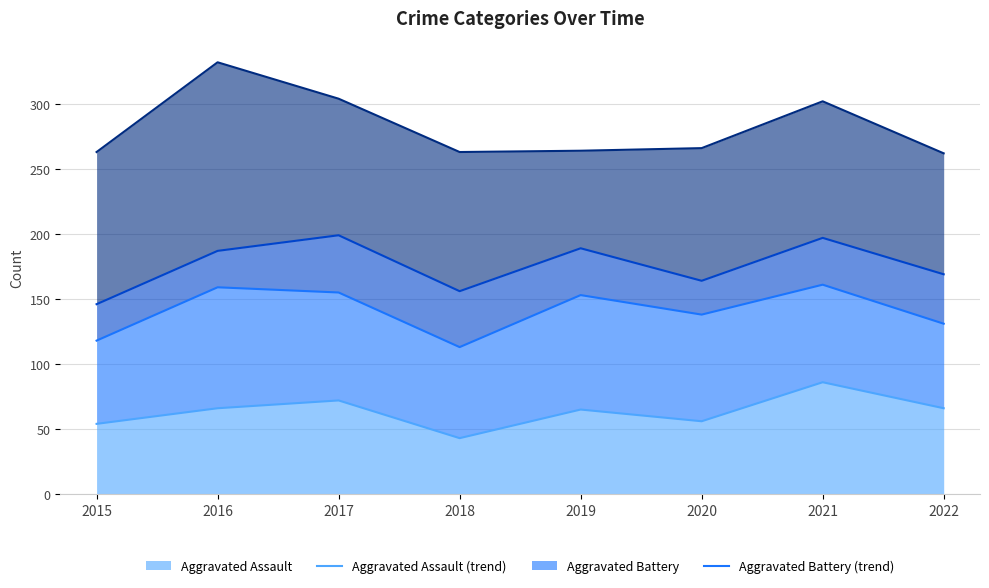

In Robbery (trend), how many points are lower than both neighbors (excluding endpoints)?

1